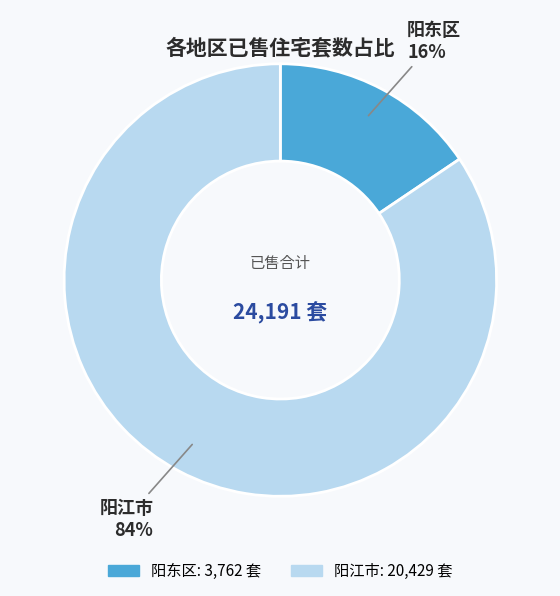

To the nearest percent, what is the average slice percentage?

50%